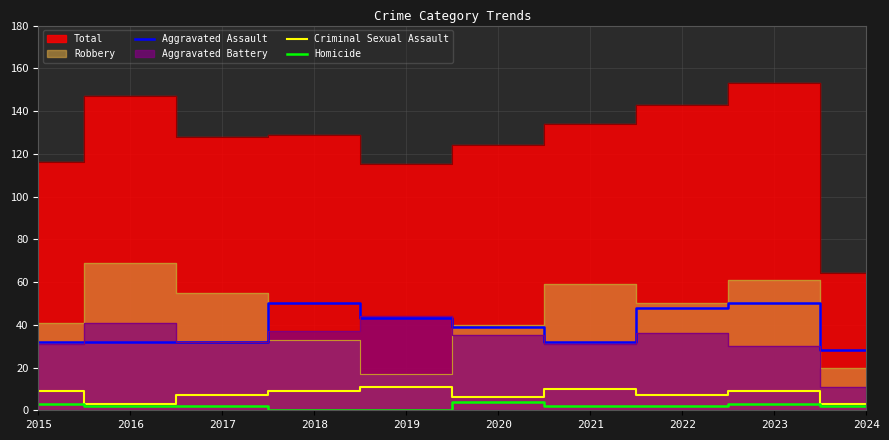

What is the value of the Criminal Sexual Assault point at the 7th from the left?

10